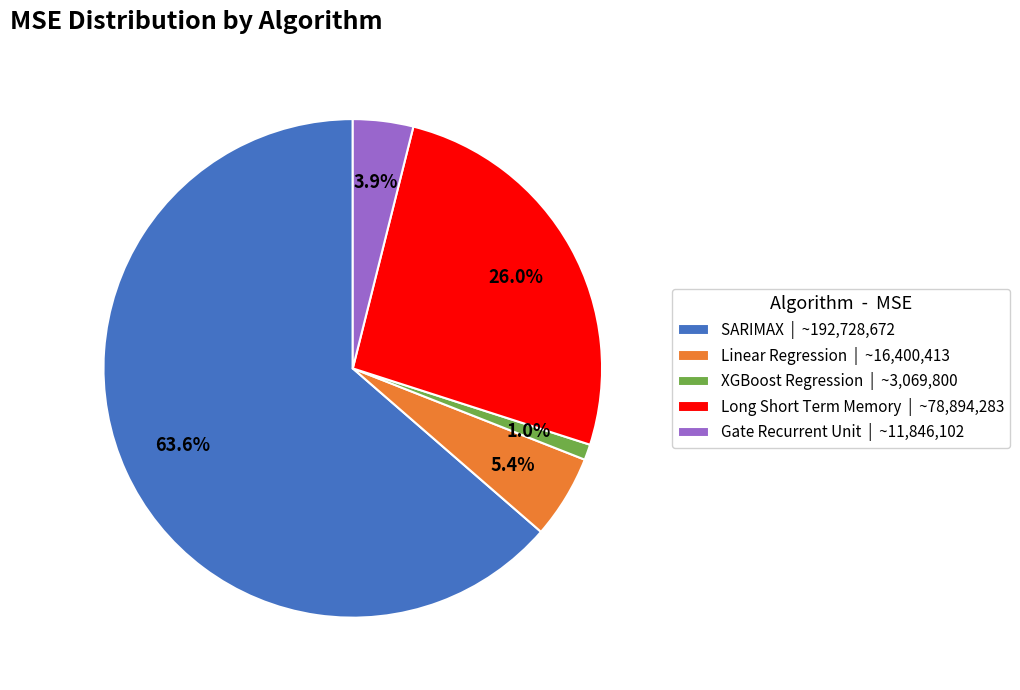

What percentage is the Linear Regression slice, to the nearest percent?

5%